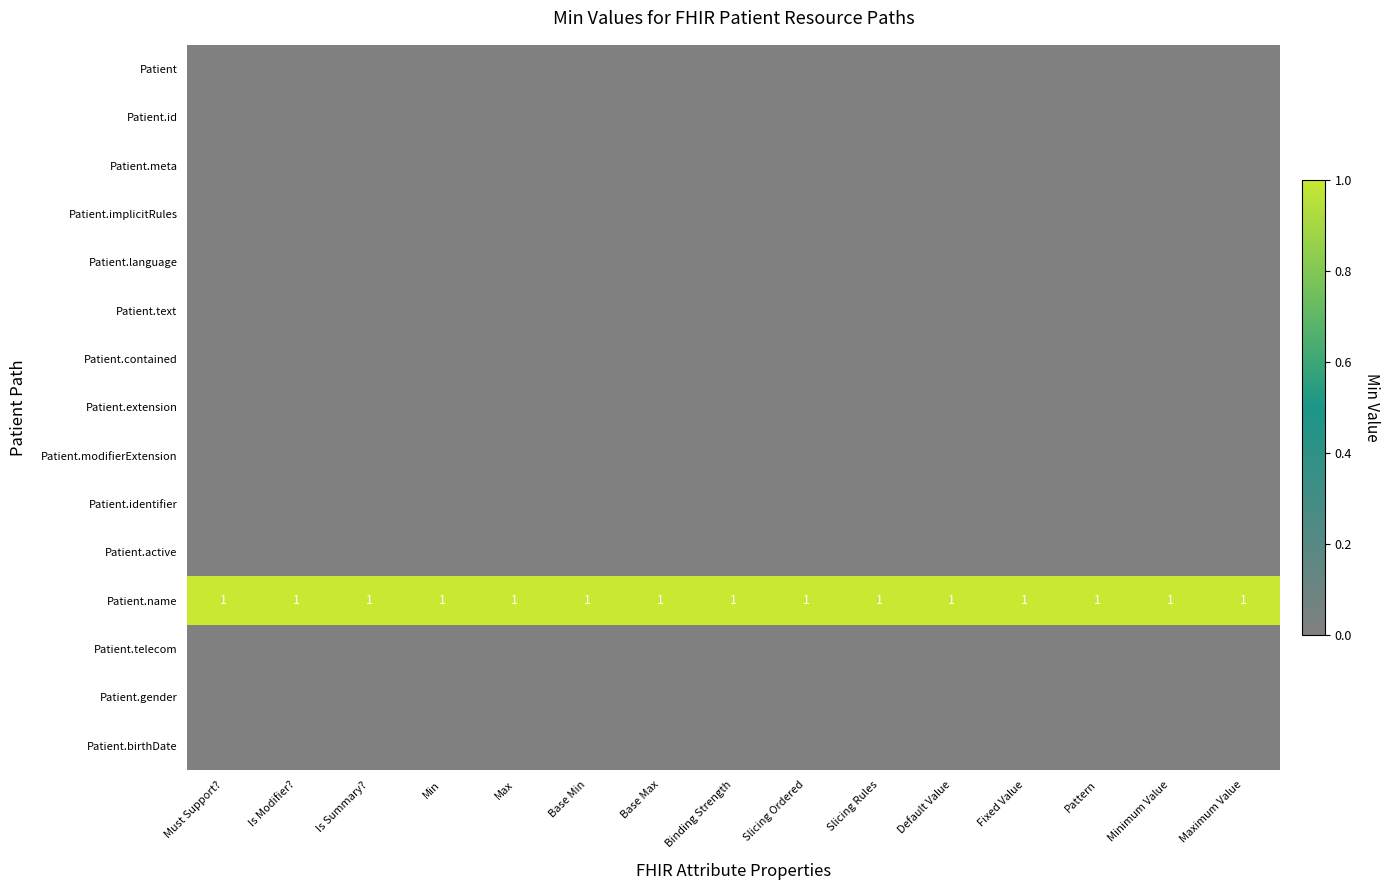

What is the sum of all Patient.name values?

15